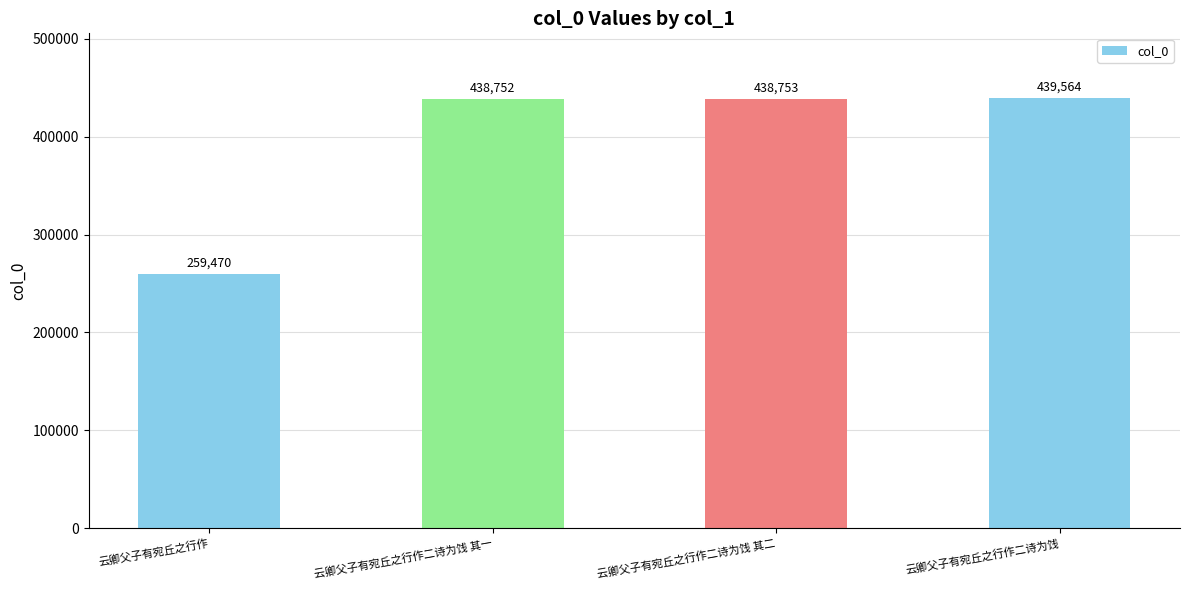

True or false: the data shows 774700 at 云卿父子有宛丘之行作二诗为饯 其二.

False